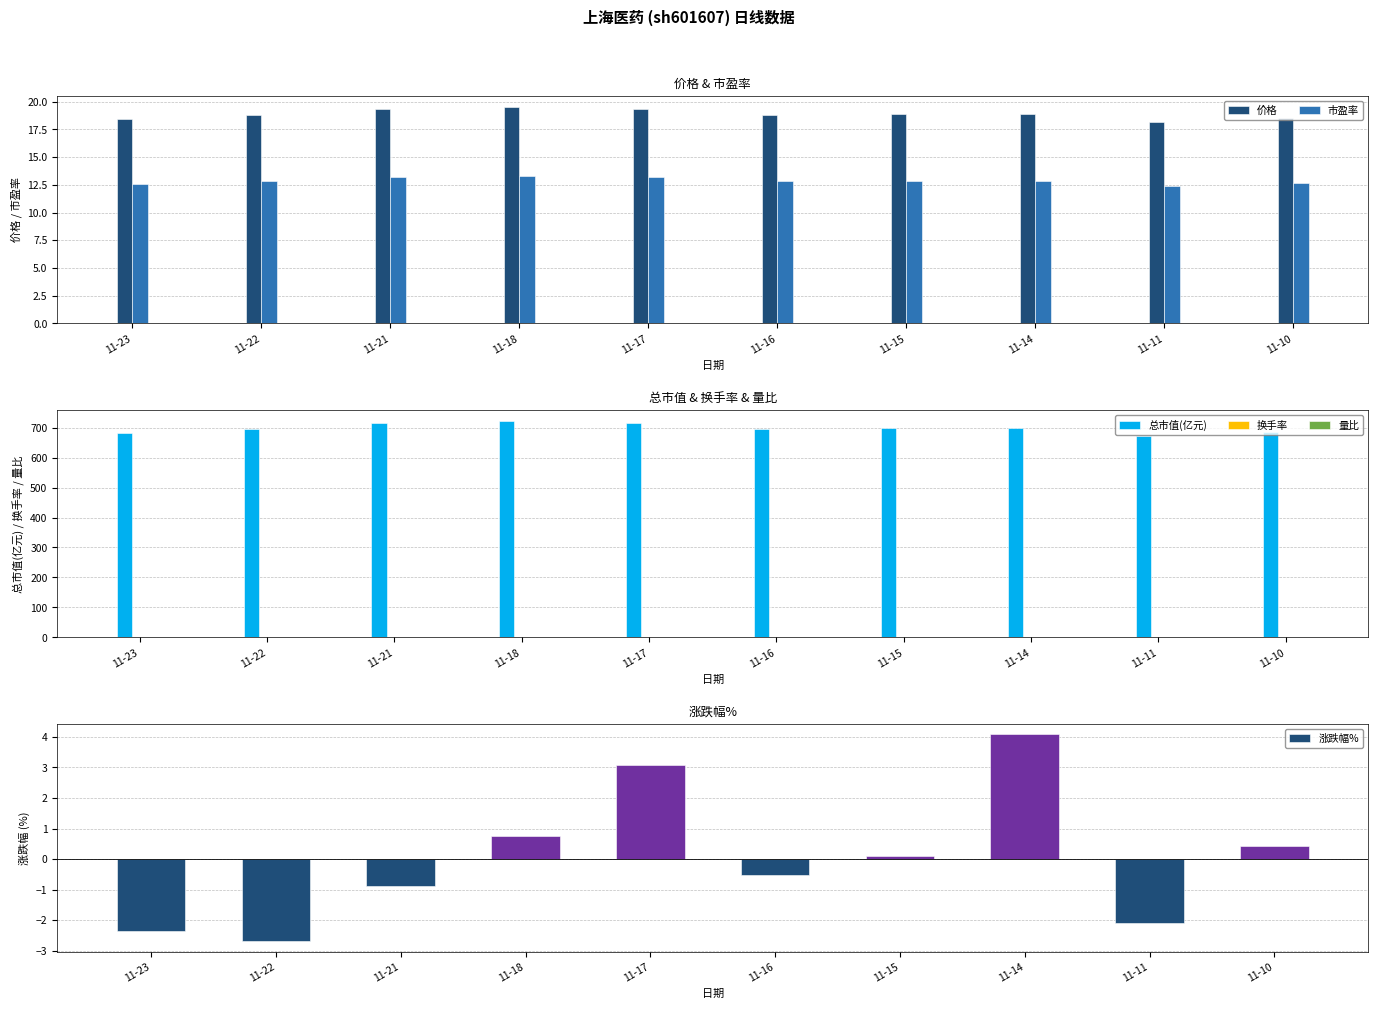

Which series has the largest total across all categories?

总市值(亿元)